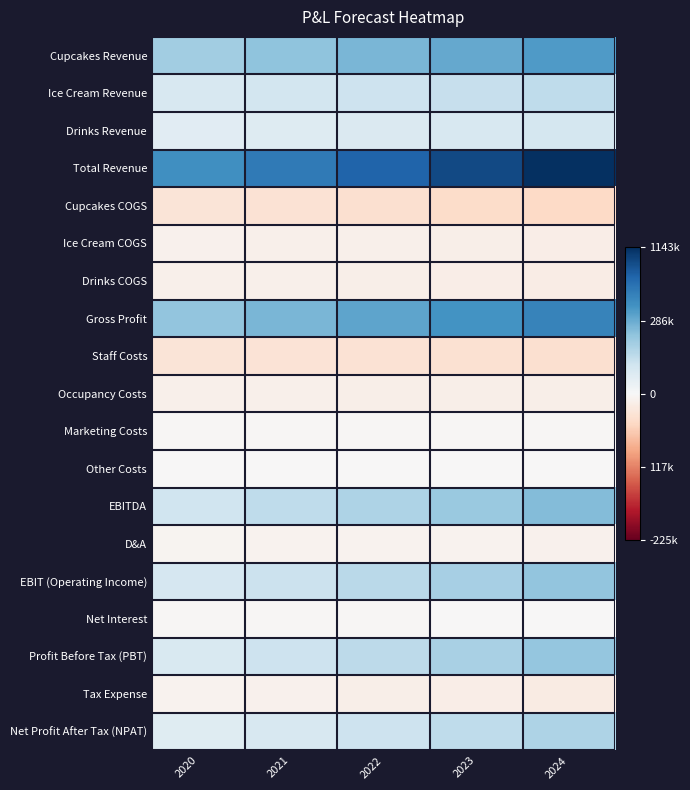

Which series has the largest total across all categories?

Total Revenue